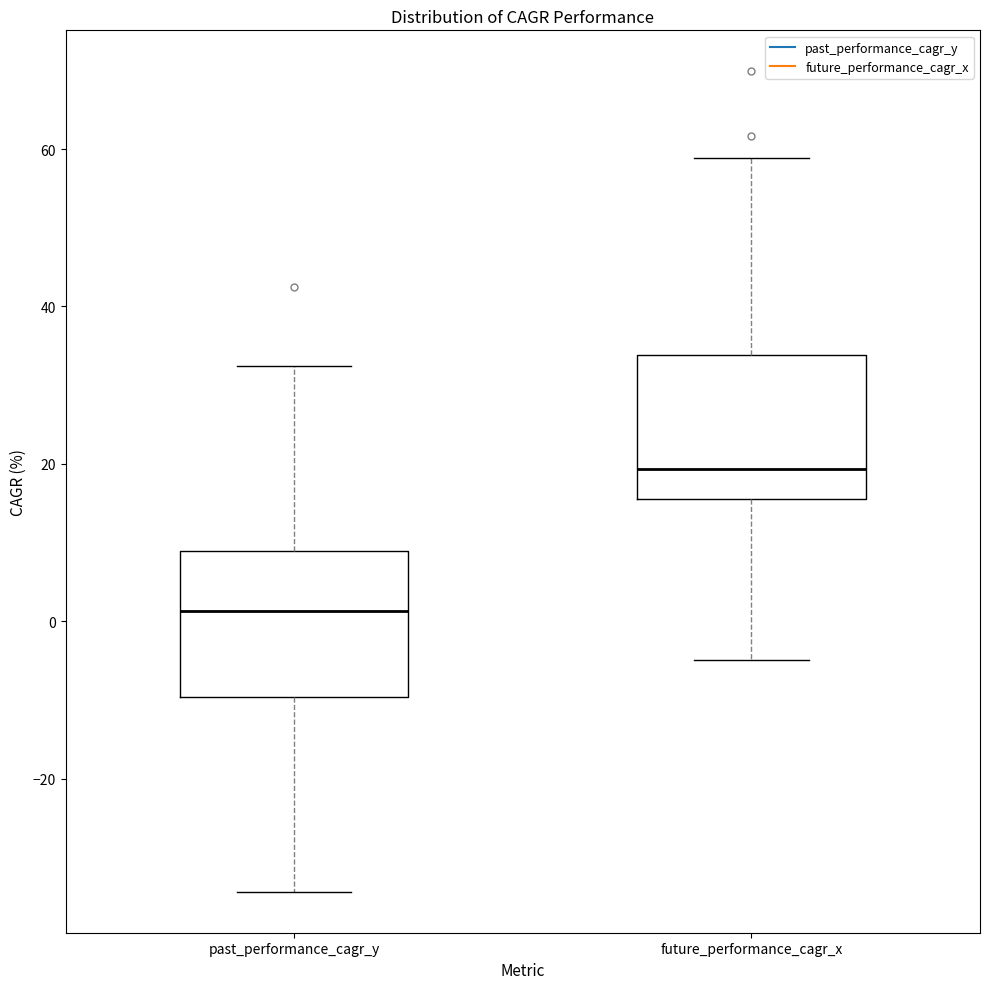

Which box has the highest median line?

future_performance_cagr_x